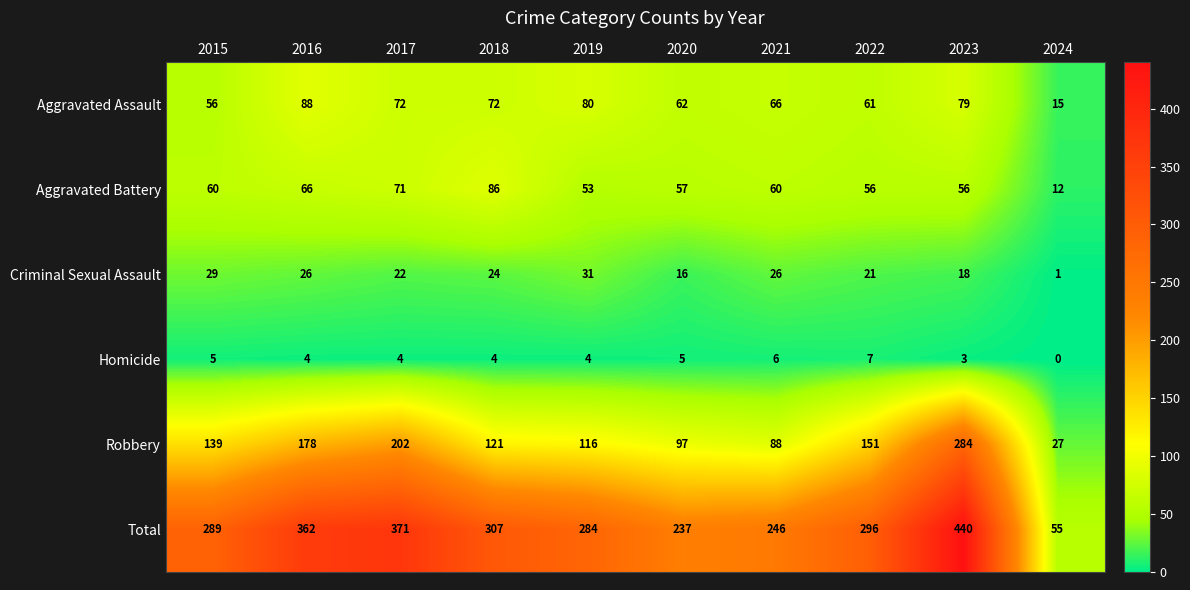

True or false: Total has a value of 440 at 2023.

True